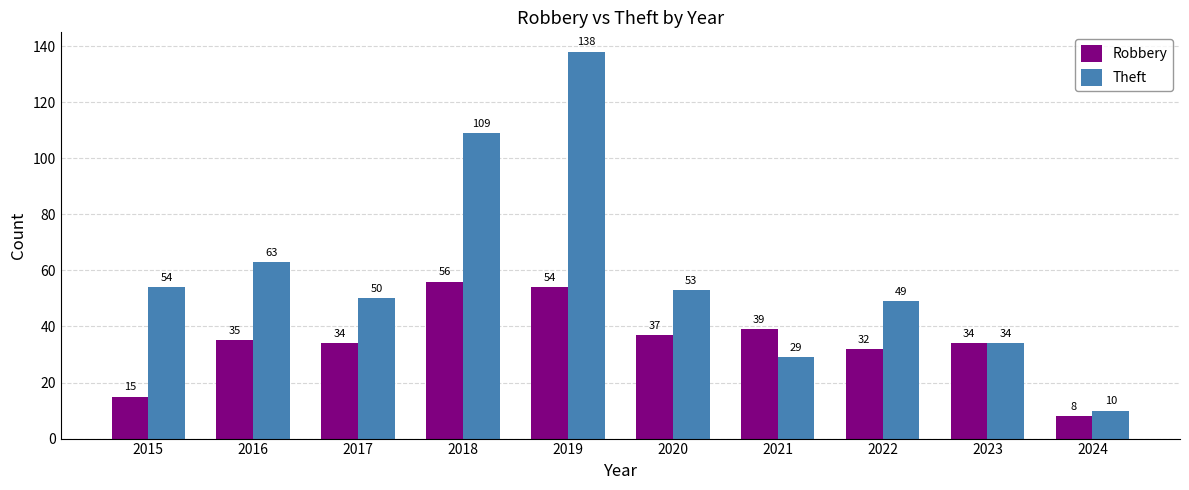

List the series in order of their overall mean, lowest first.

Robbery, Theft